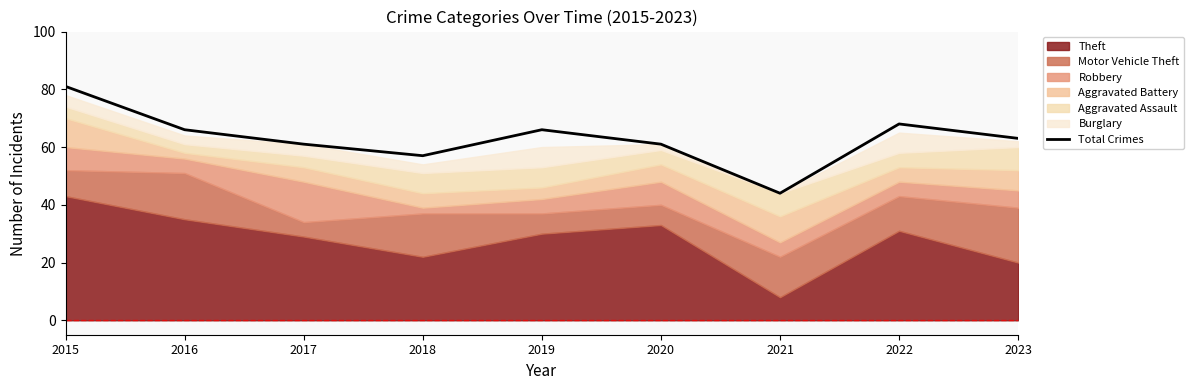

What is the maximum value shown in the chart?

81